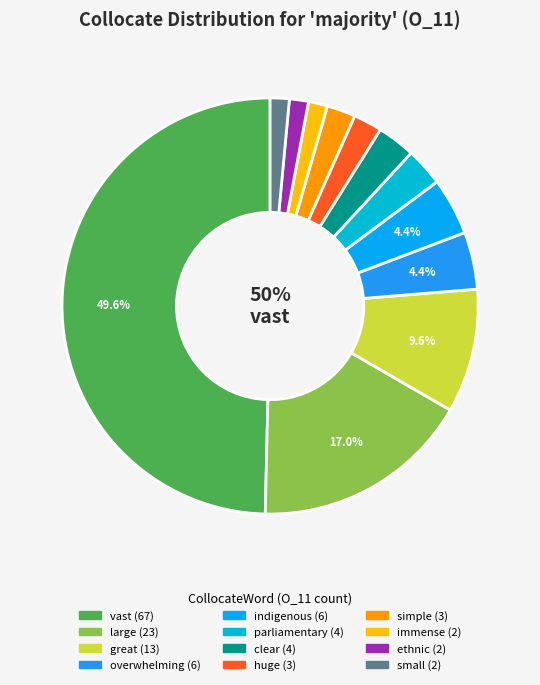

To the nearest percent, what is the combined percentage of huge and overwhelming?

7%